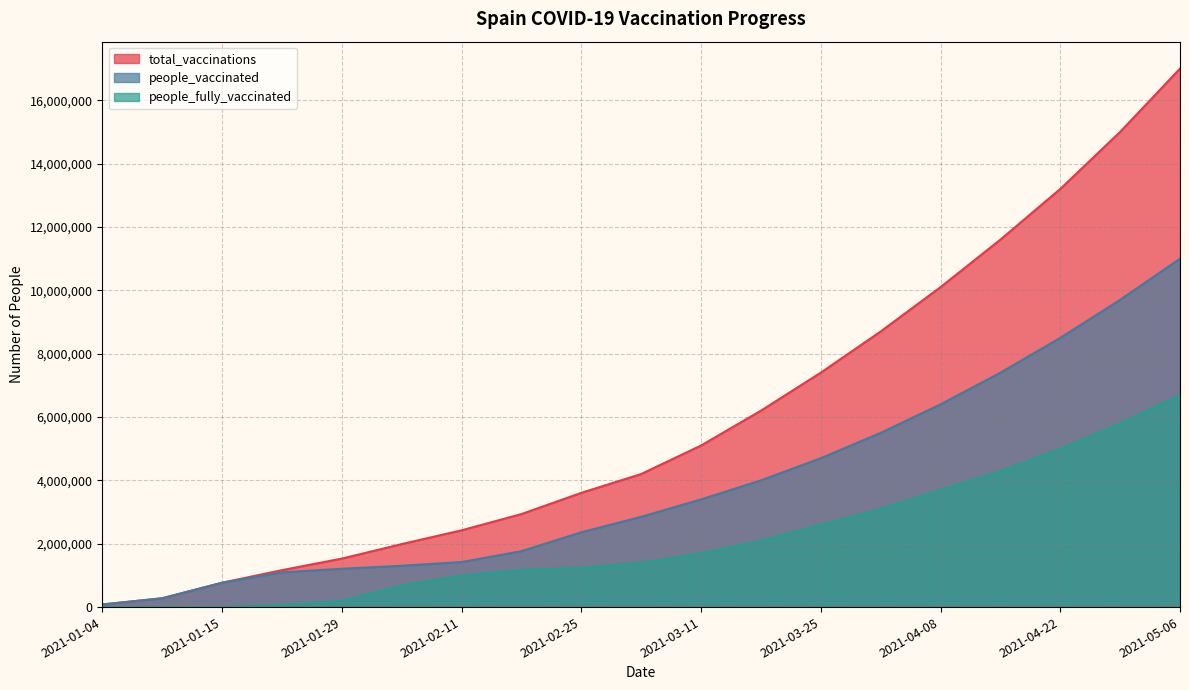

How many positive values does the people_fully_vaccinated series have?

16